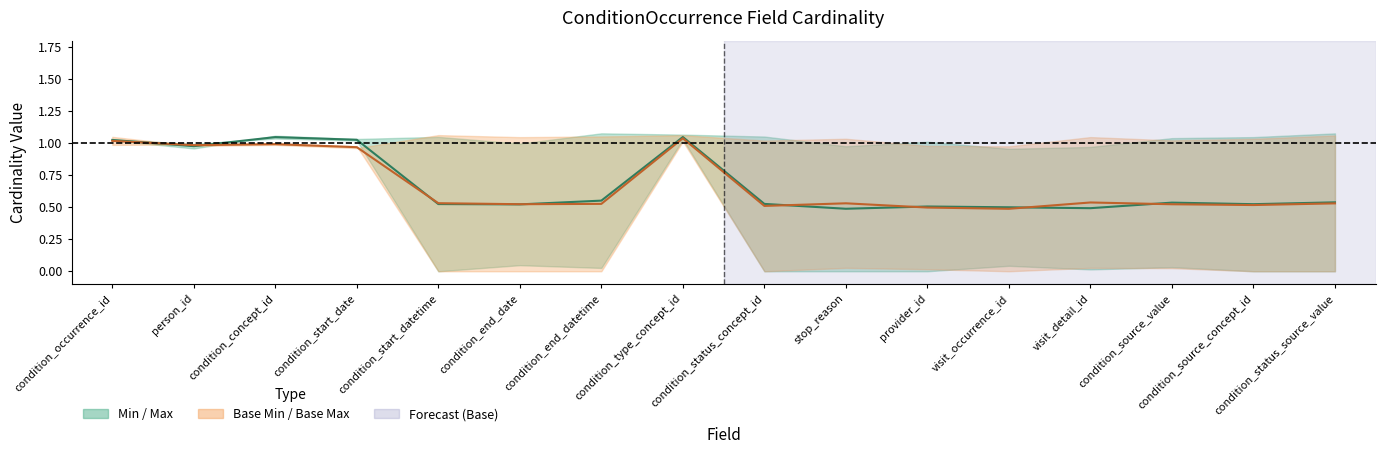

What is the difference between the maximum and minimum values in the Base Min series?

0.6